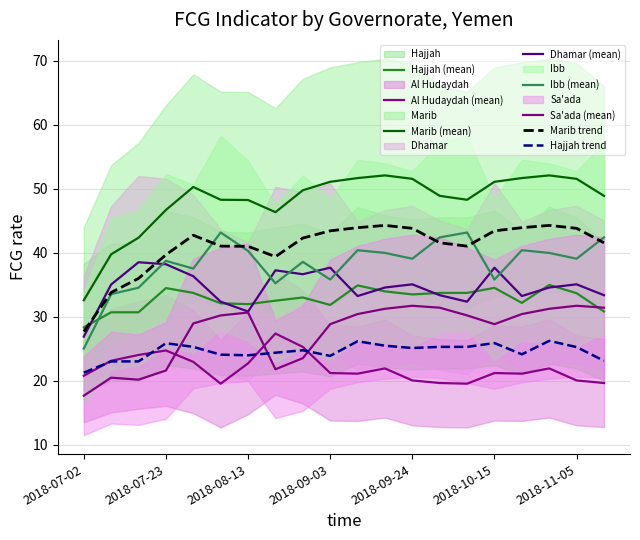

True or false: Ibb has a value of 57.6 at 2018-07-30.

False